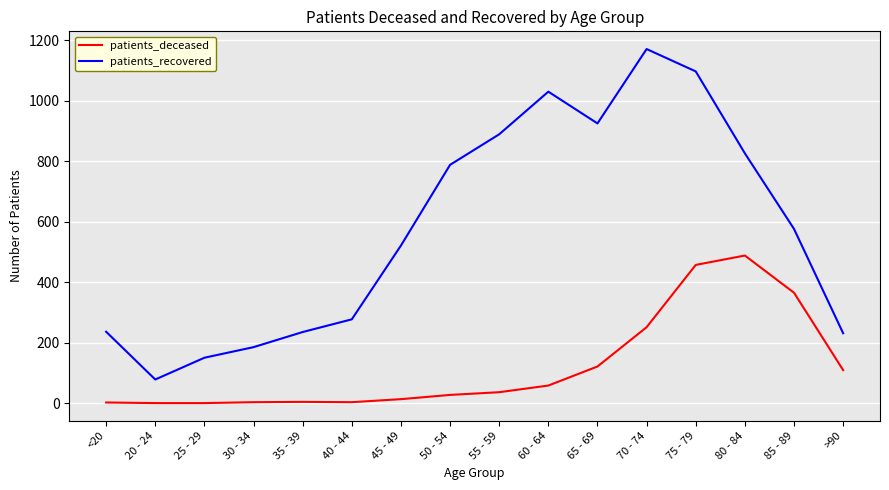

True or false: patients_deceased and patients_recovered intersect in this chart.

False